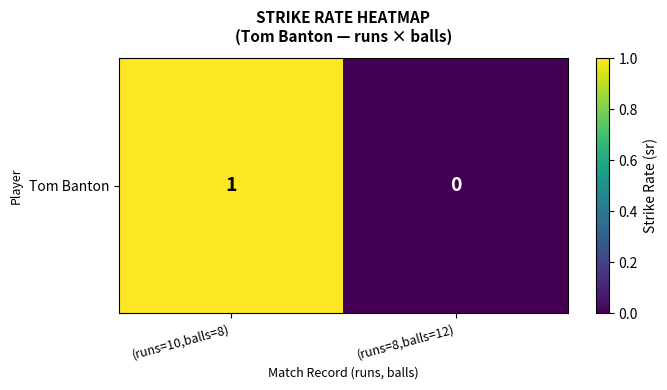

Reading right to left, extract all data points from this chart.

(runs=8,balls=12)=0	(runs=10,balls=8)=1